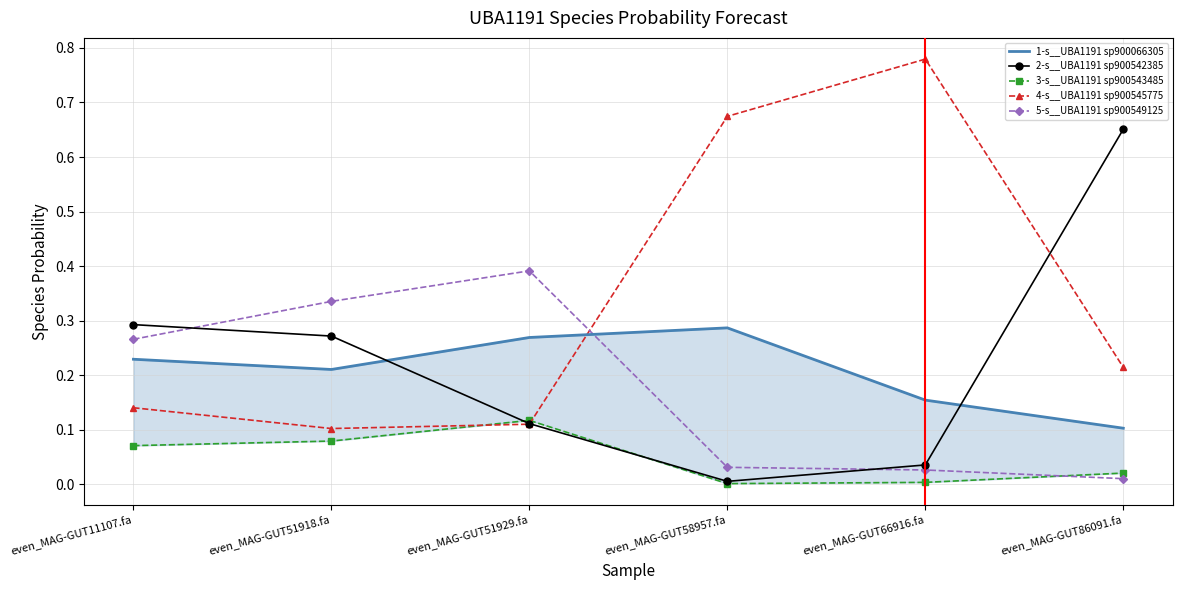

At which category does 1-s__UBA1191 sp900066305 reach its first local valley?

even_MAG-GUT51918.fa